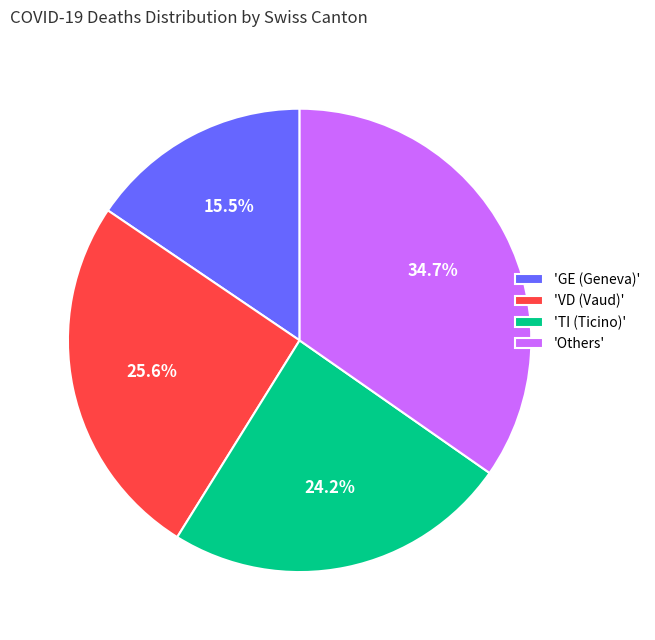

Is 'TI (Ticino)' the majority of the pie?

No